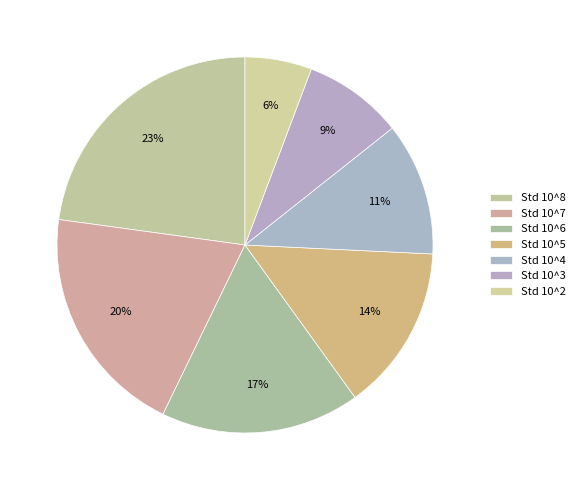

Is Std 10^8 the majority of the pie?

No